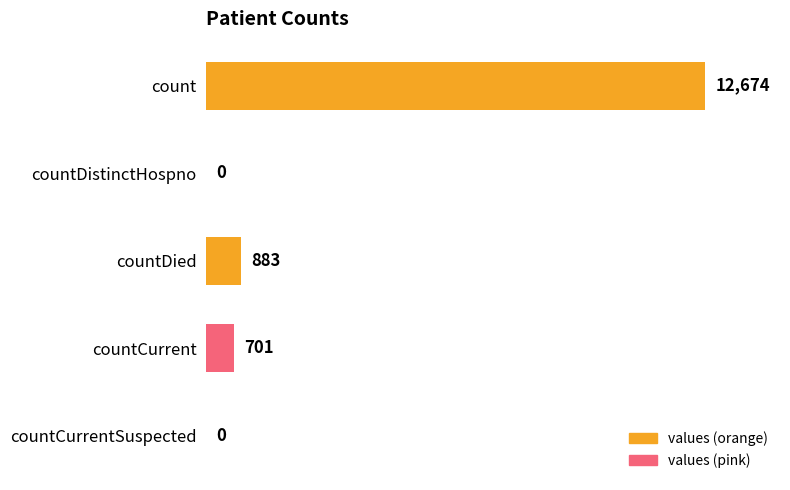

At which label is the value closest to 6337?

countDied